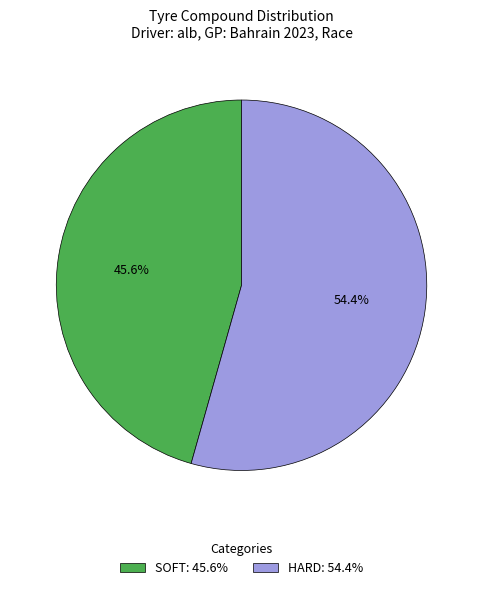

Does HARD account for over 50% of the chart?

Yes